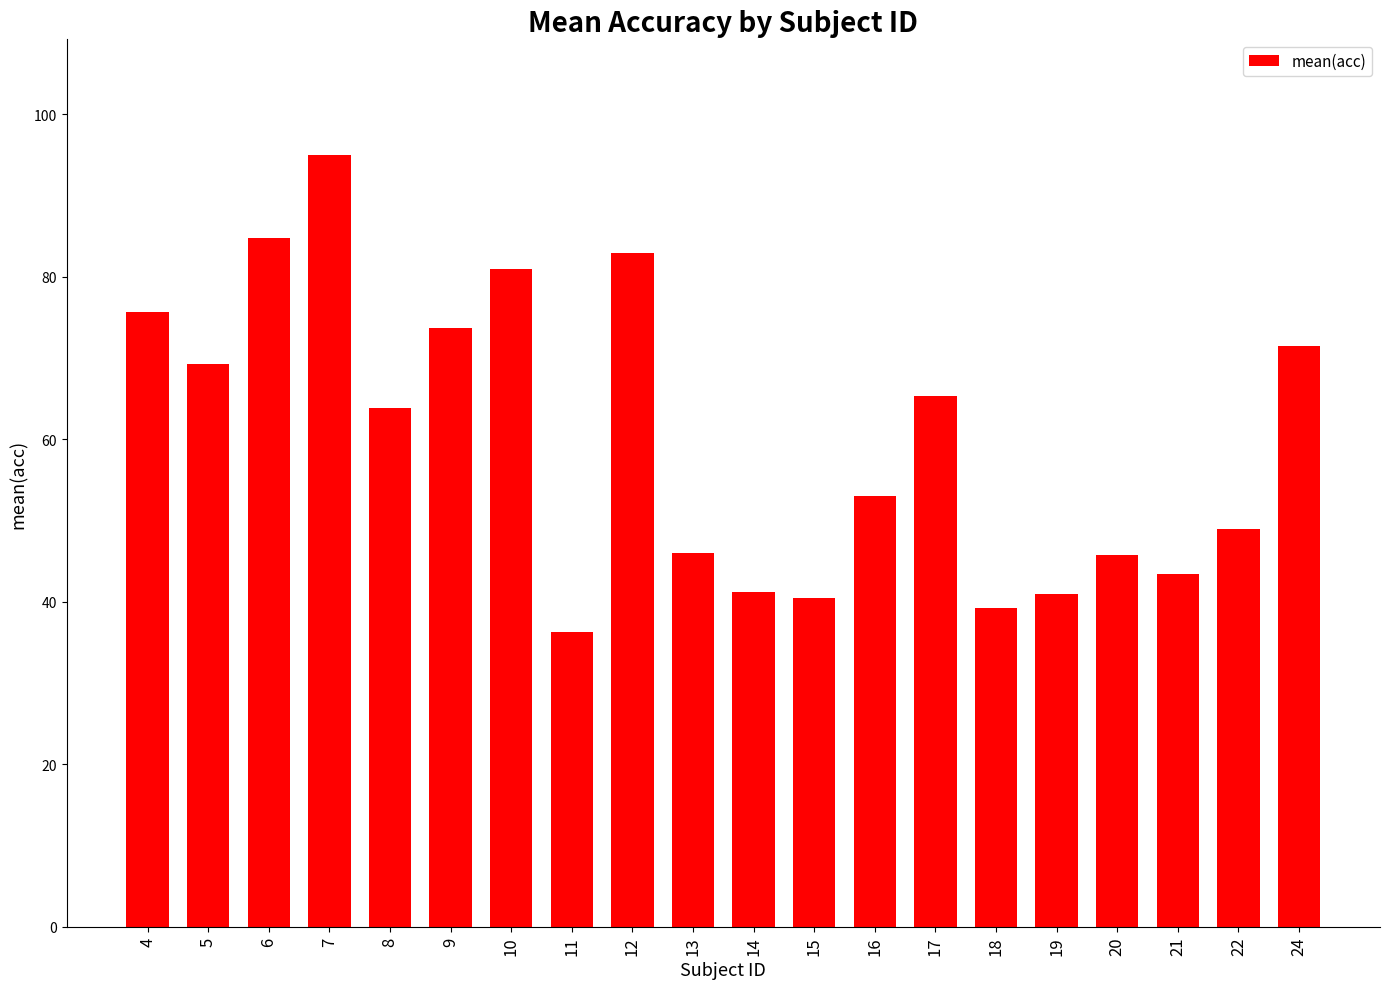

How many bars are there in total?

20